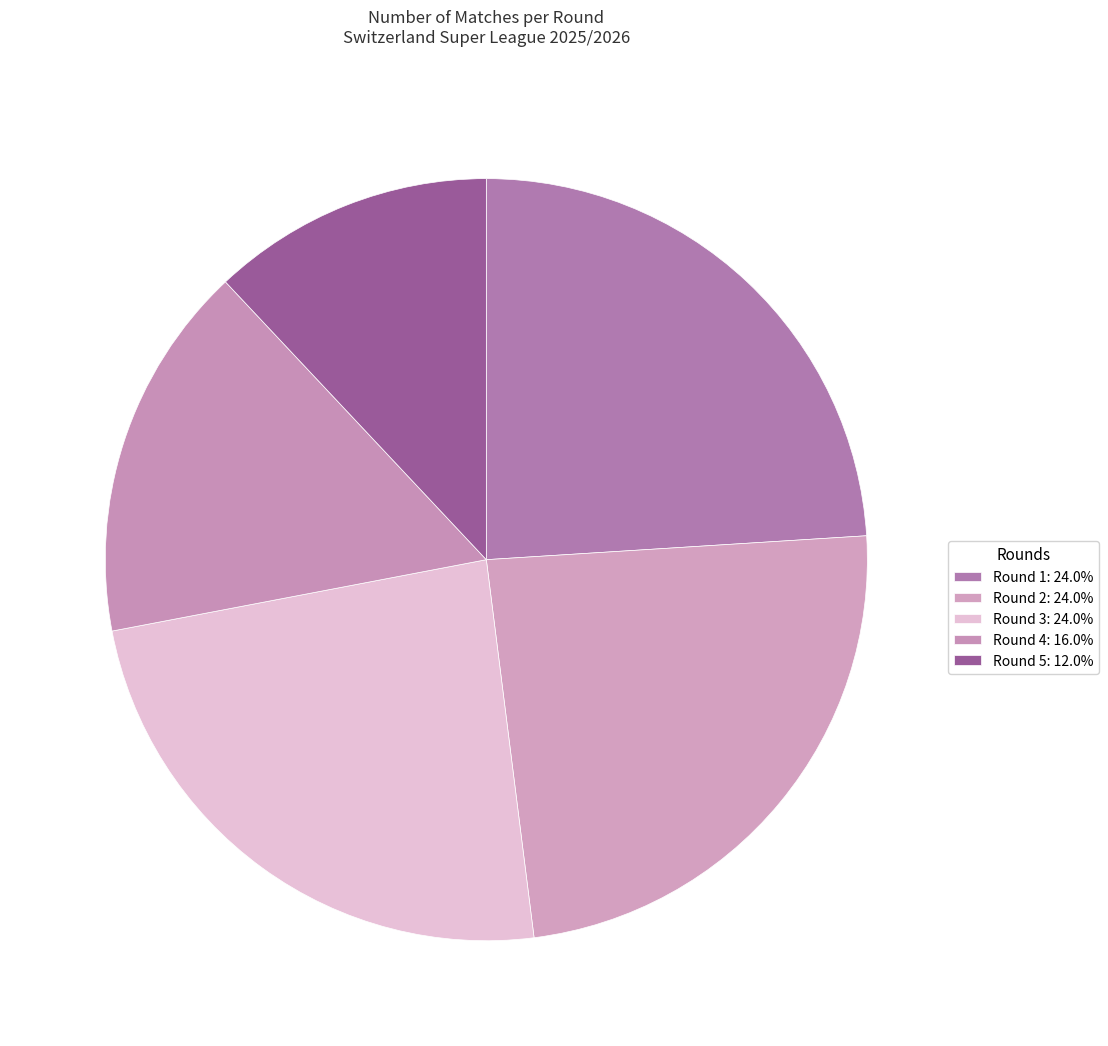

Count the number of slices in the pie.

5